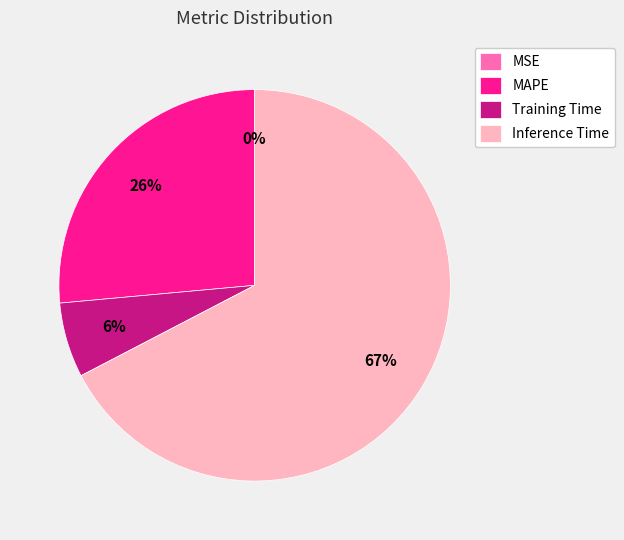

The MAPE slice represents 35% of the pie. True or false?

False